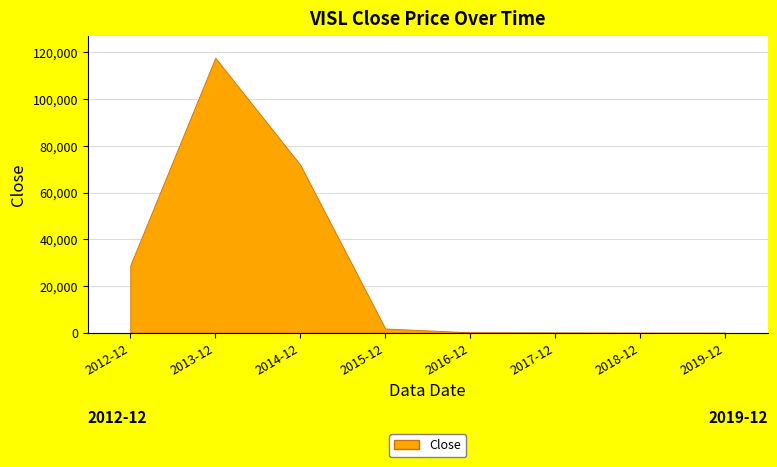

What is the sum of the values at 2012-12 and 2018-12?

28891.6